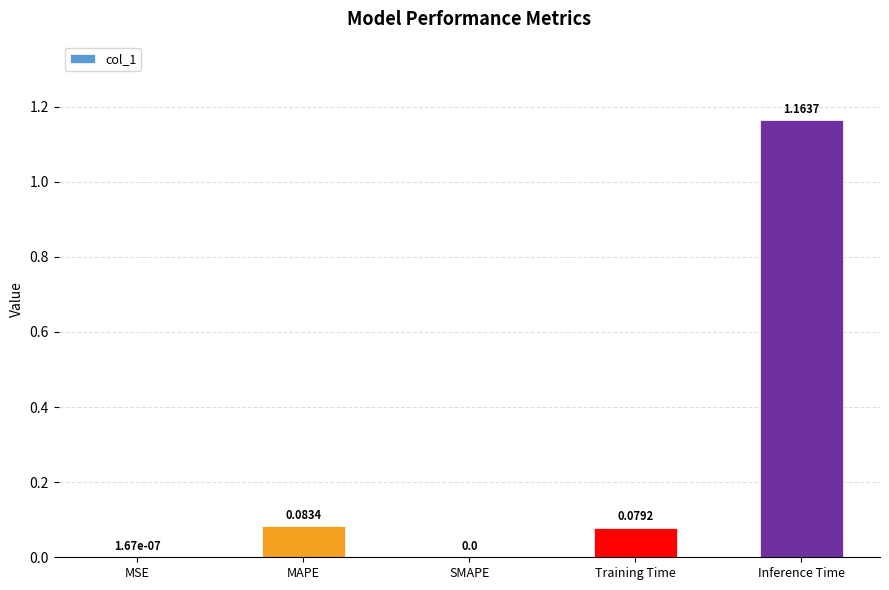

Which category has the highest value across all series?

Inference Time